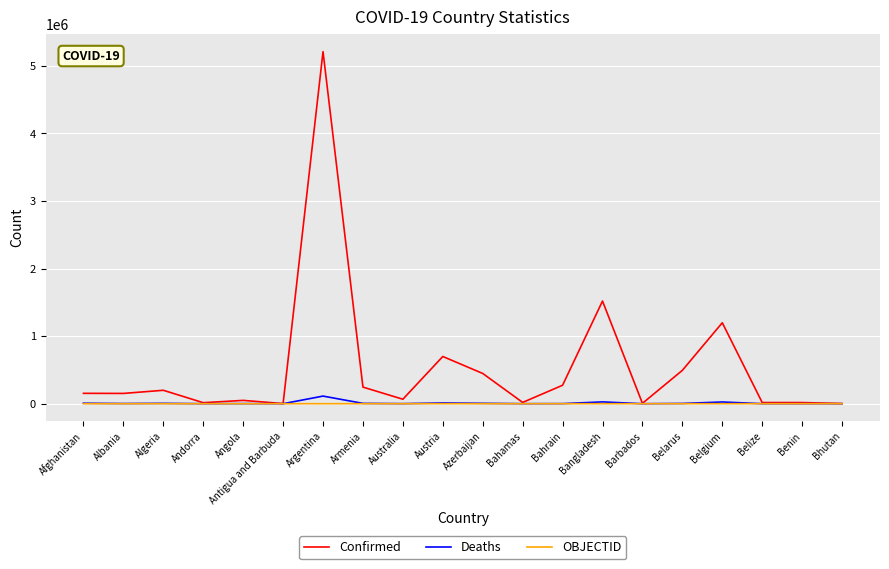

At which label does Confirmed reach its peak?

Argentina